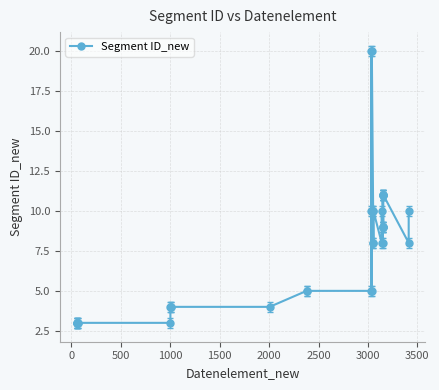

How many points are lower than both their immediate neighbors (excluding endpoints)?

4